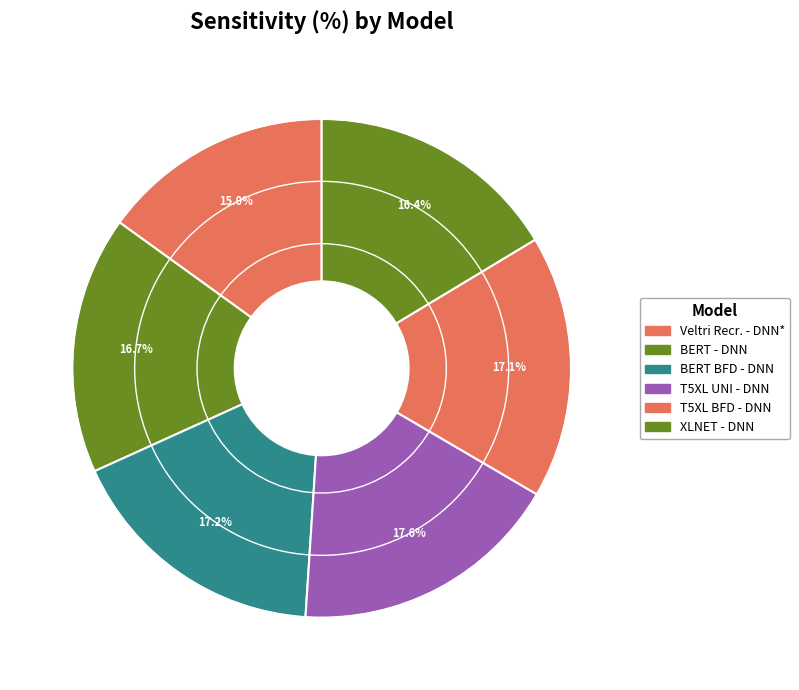

Count the number of slices in the pie.

6